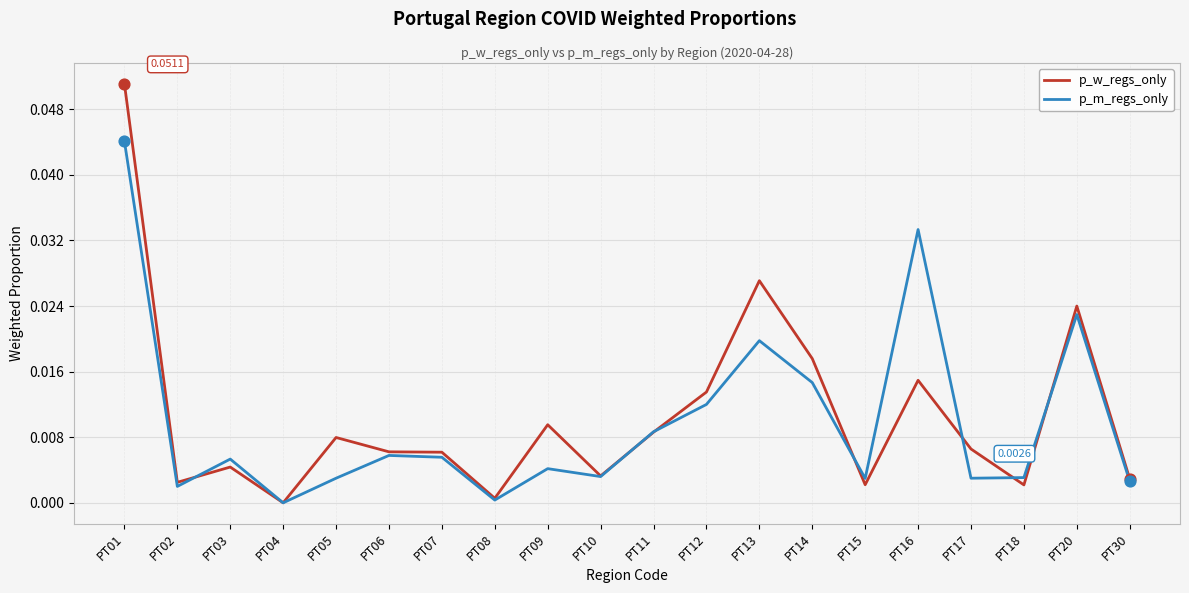

Which series changed the most between PT02 and PT11?

p_m_regs_only